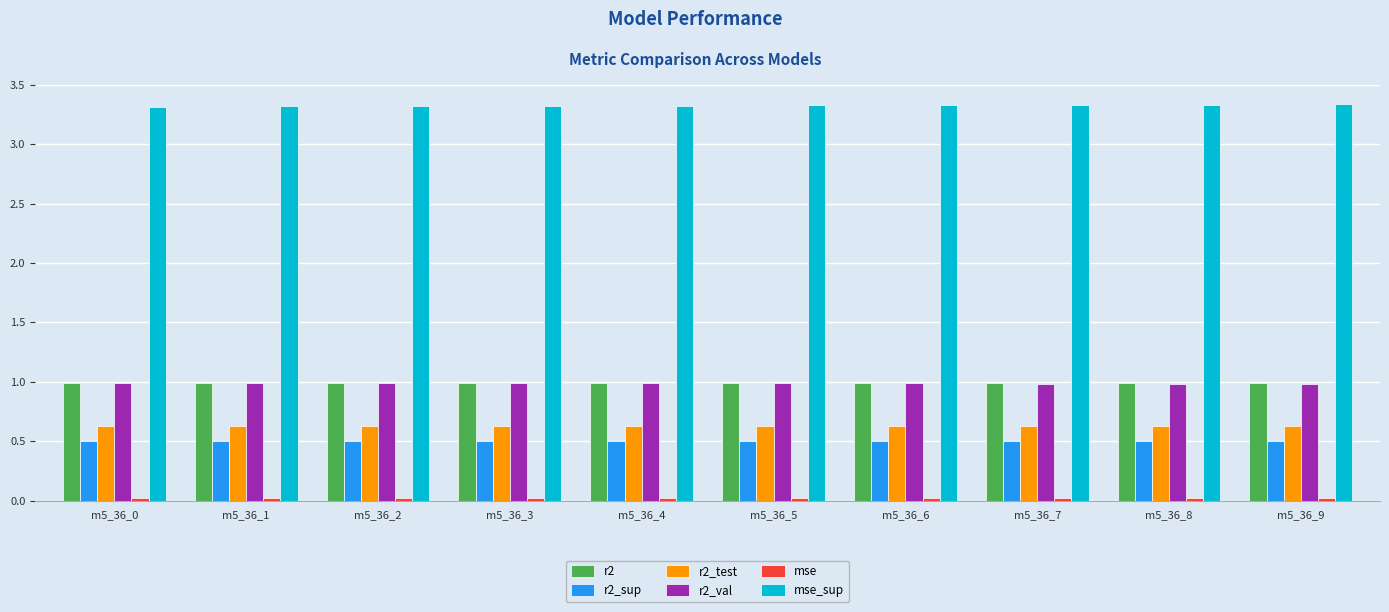

What is the lowest value of the r2_val series?

1.0